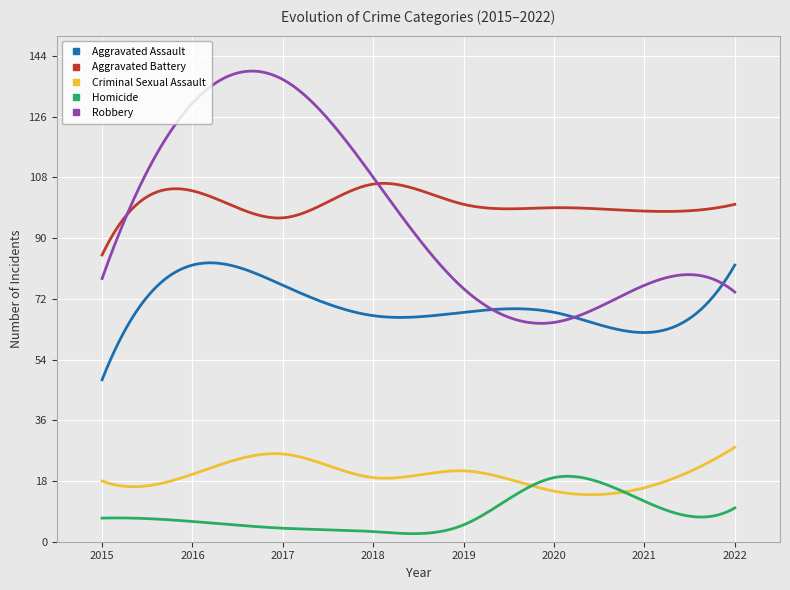

What is the lowest value of the Robbery series?

64.7